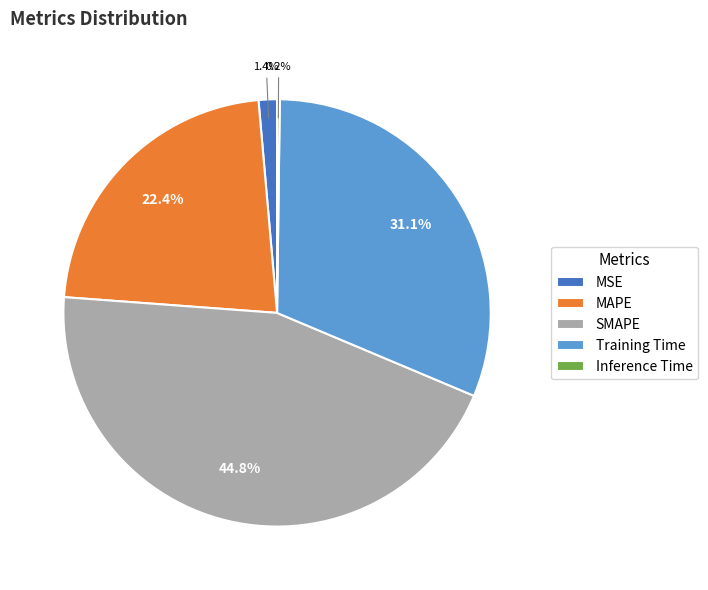

Is Training Time the majority of the pie?

No